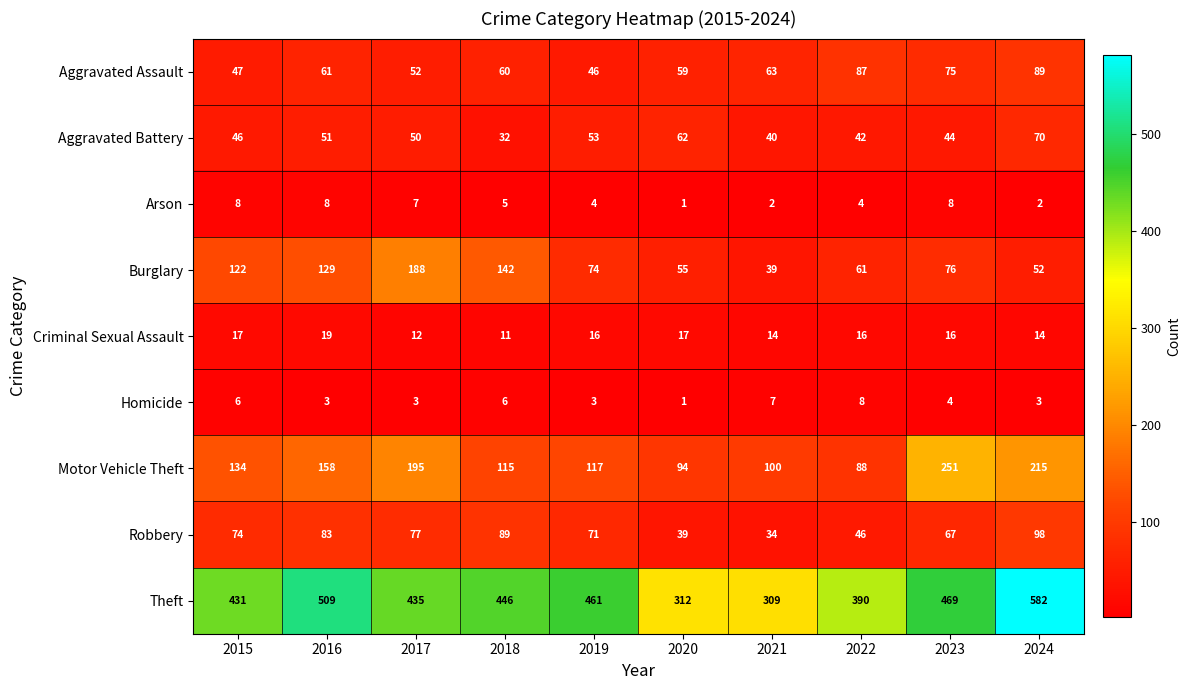

List the labels in order of Burglary value, smallest first.

2021, 2024, 2020, 2022, 2019, 2023, 2015, 2016, 2018, 2017